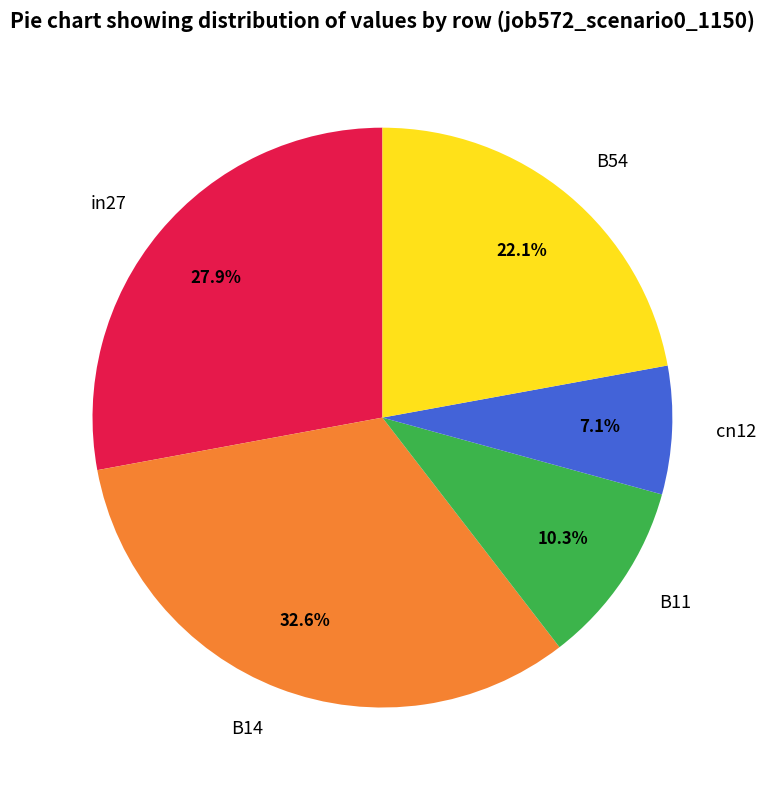

Between cn12 and B11, which is larger?

B11